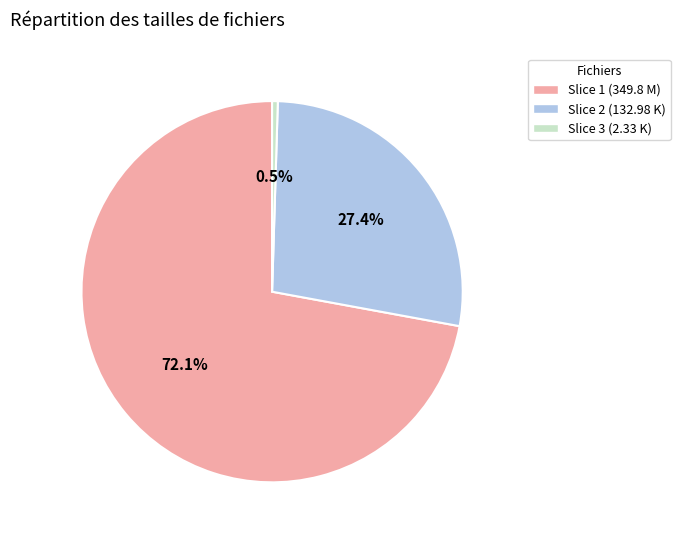

Rank the categories by value from highest to lowest.

Slice 1 (349.8 M), Slice 2 (132.98 K), Slice 3 (2.33 K)